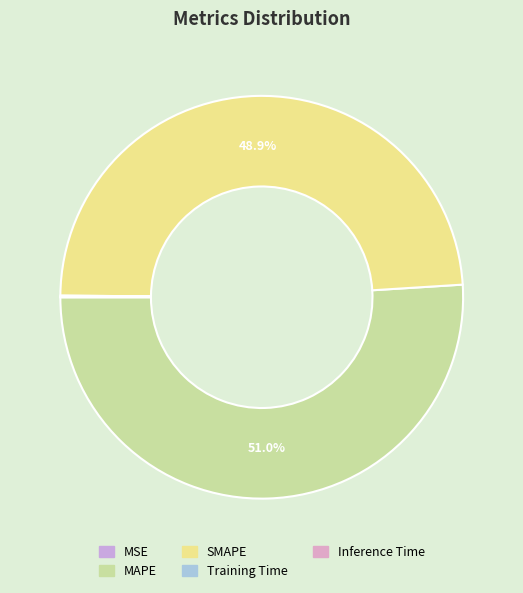

How many segments does this pie chart have?

5